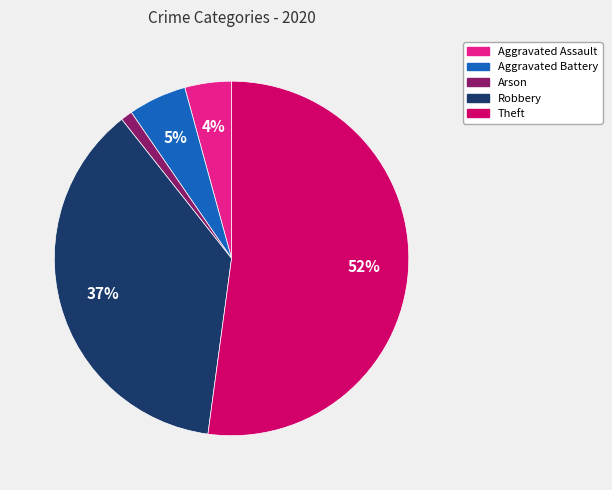

Count the number of slices in the pie.

5